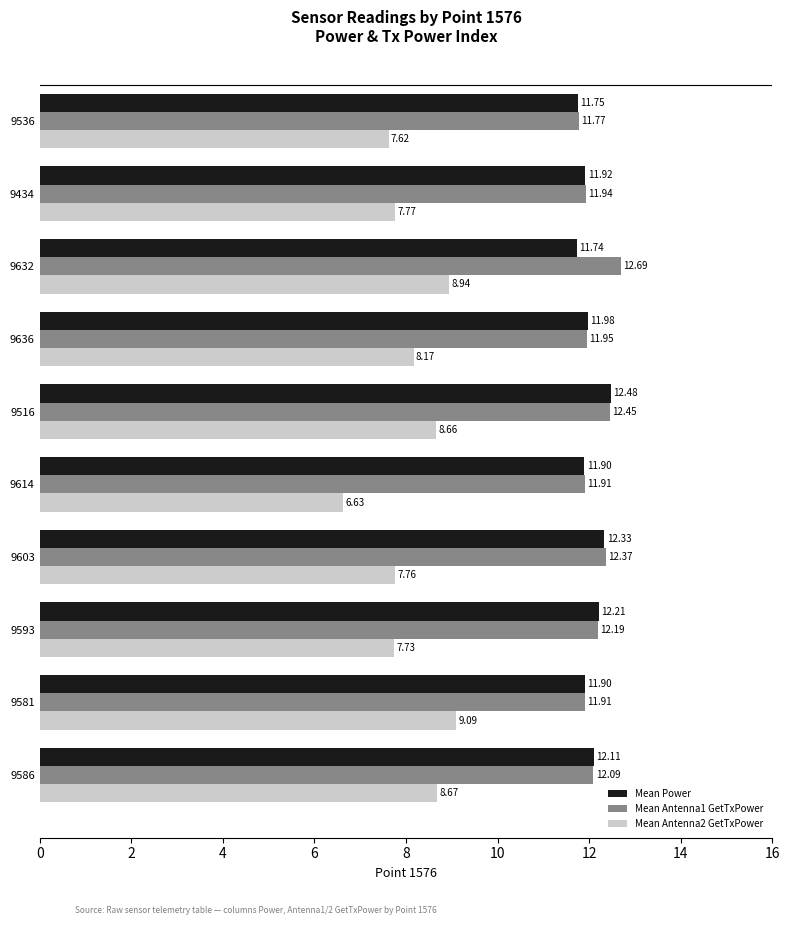

Is the value of Mean Antenna1 GetTxPower at 9581 greater than the value of Mean Antenna2 GetTxPower at 9434?

Yes